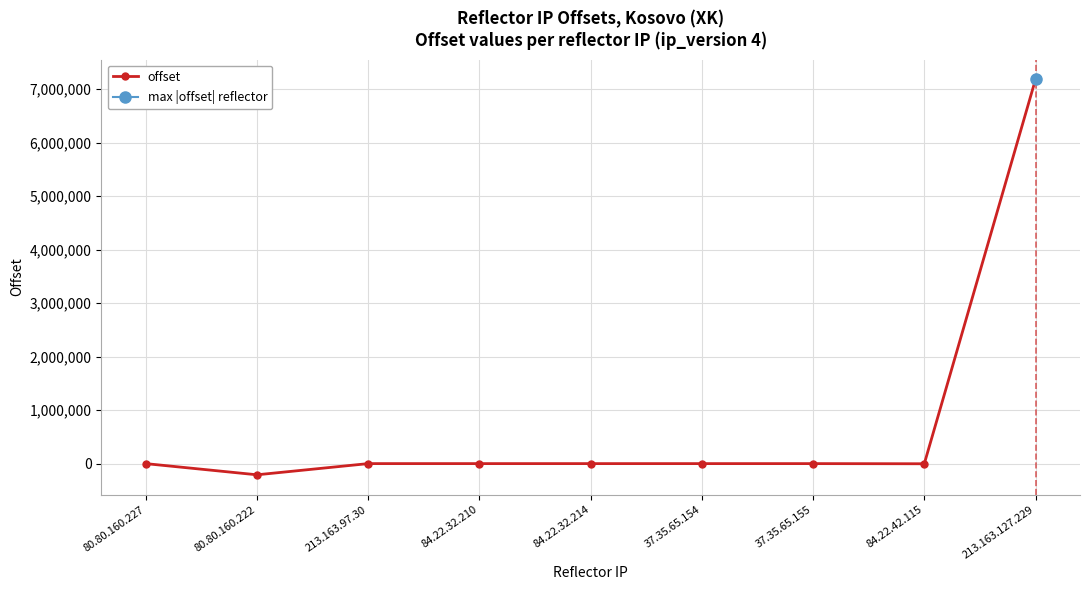

Where is the first local minimum?

80.80.160.222